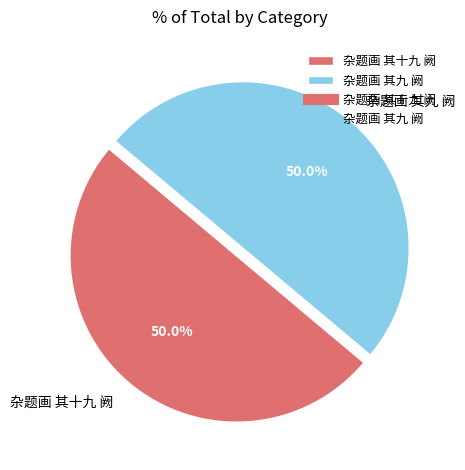

How much of the chart is everything except 杂题画 其九 阙?

50.0%